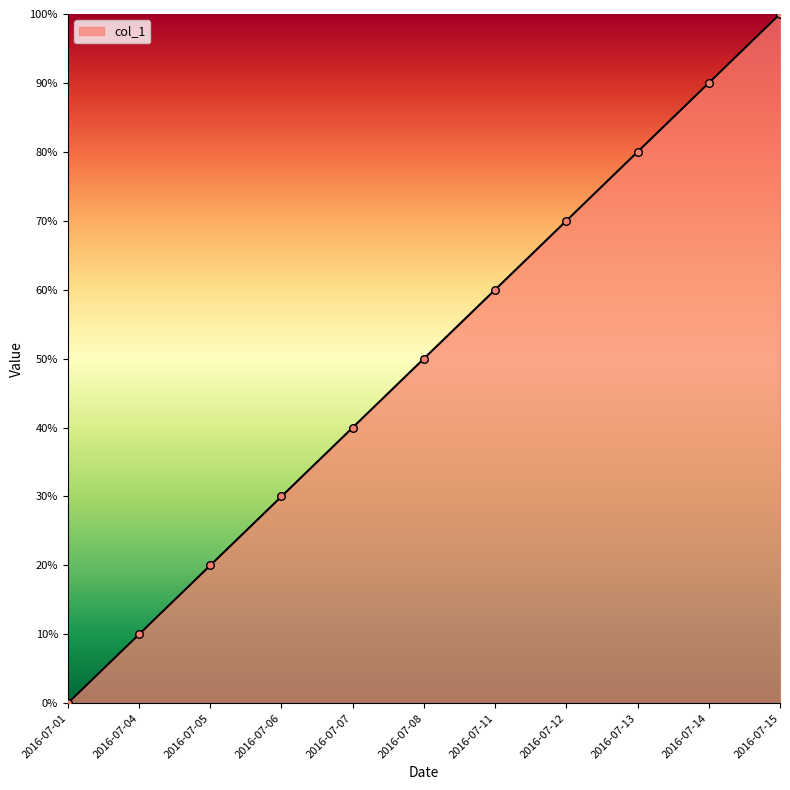

What is the ratio of the value at 2016-07-12 to the value at 2016-07-14?

0.8